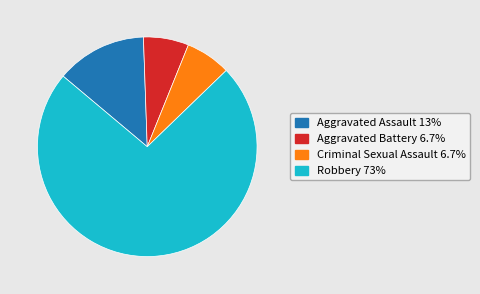

How many slices are in this pie chart?

4